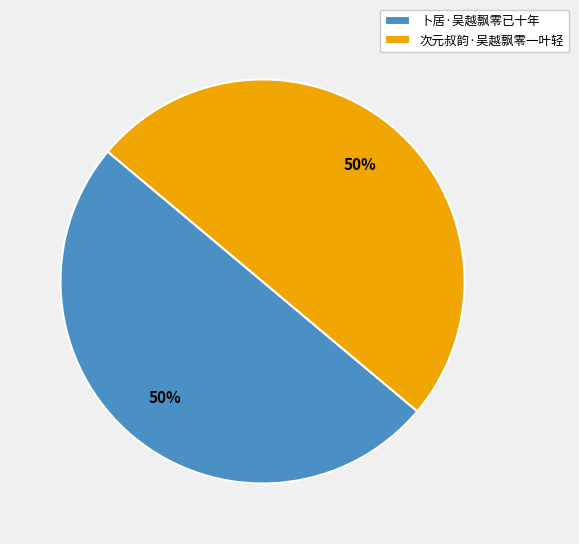

Do 卜居·吴越飘零已十年 and 次元叔韵·吴越飘零一叶轻 together represent more than half of the pie?

Yes